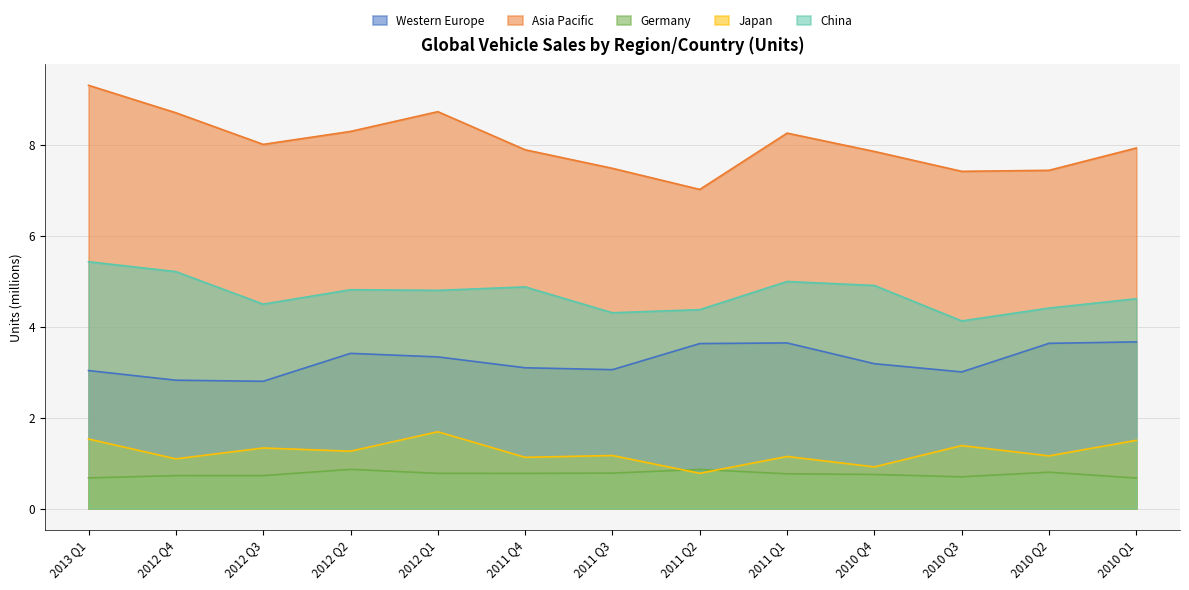

What is the value of the Germany point at the 5th from the left?

0.8